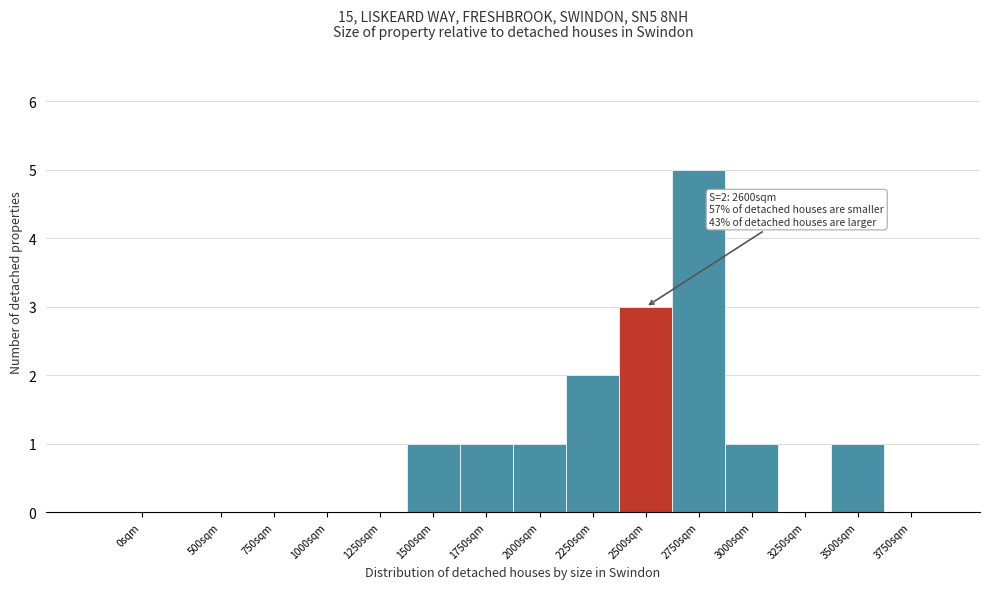

Reading left to right, transcribe all the data shown in this chart.

0sqm=0	500sqm=0	750sqm=0	1000sqm=0	1250sqm=0	1500sqm=1	1750sqm=1	2000sqm=1	2250sqm=2	2500sqm=3	2750sqm=5	3000sqm=1	3250sqm=0	3500sqm=1	3750sqm=0